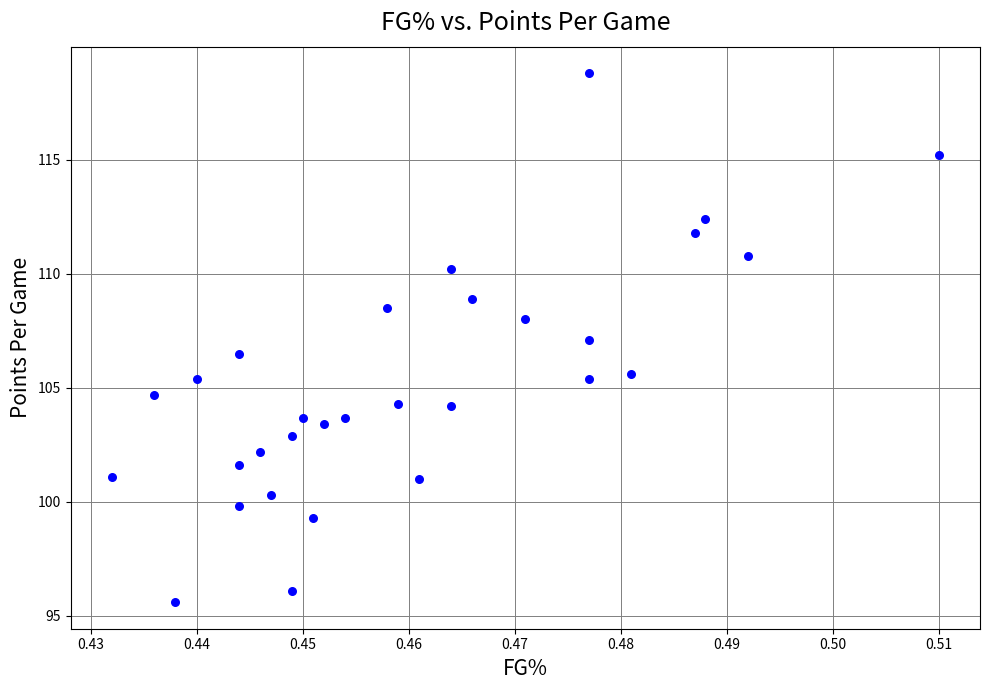

What is the range of Y values (max minus min)?

23.2